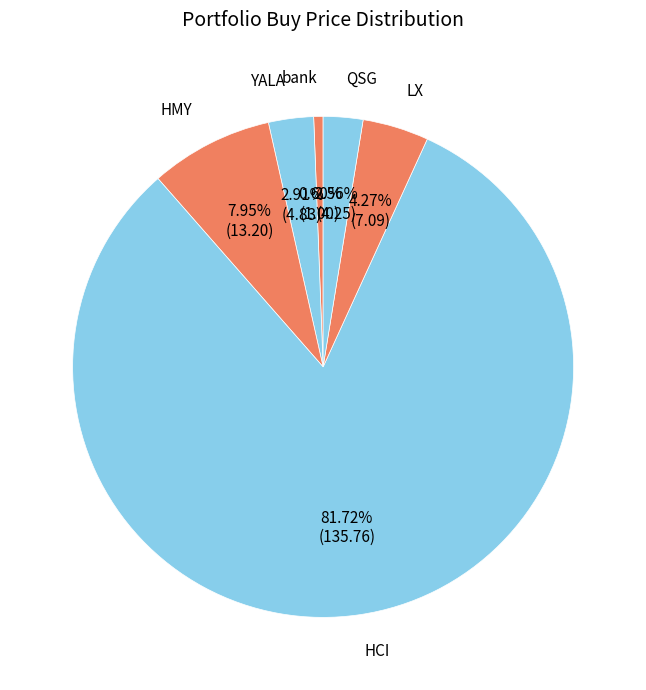

True or false: HMY accounts for 8% of the total.

True